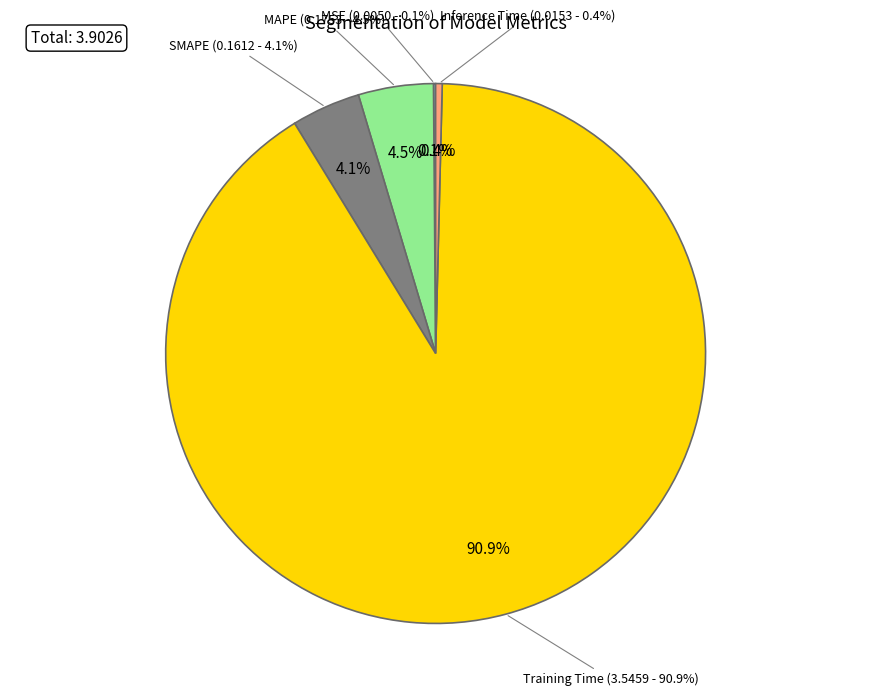

How many segments does this pie chart have?

5